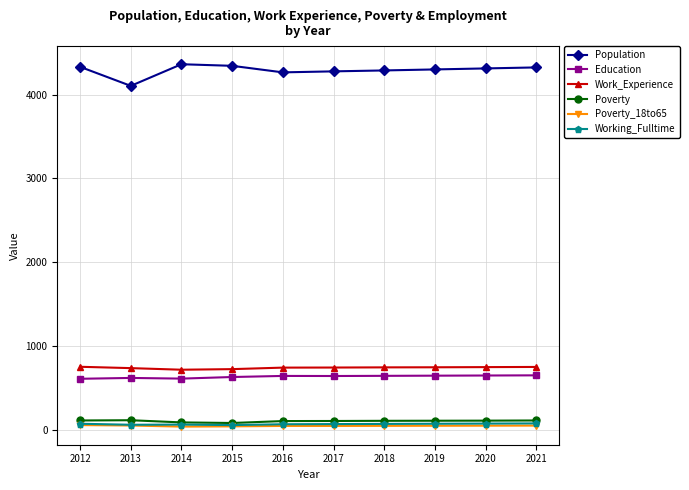

True or false: Work_Experience and Education cross at least once.

False